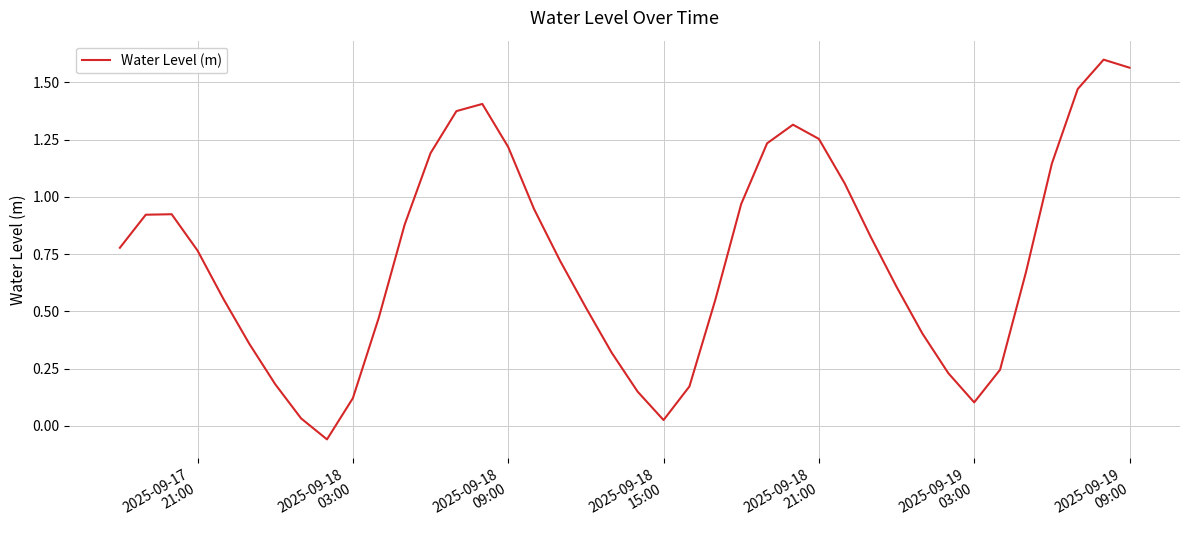

Is this an area chart (filled region under the line)?

No